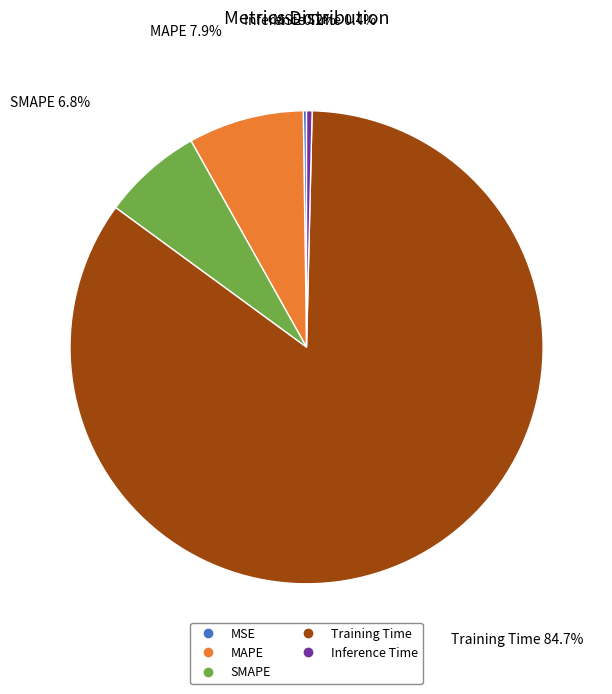

Which slice represents more than half of the pie?

Training Time